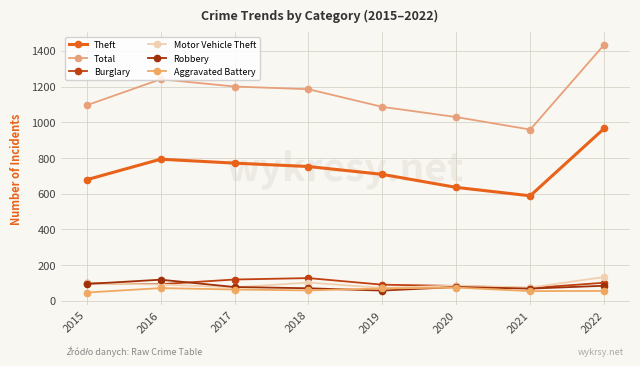

How many interior local valleys does the Robbery series have?

2